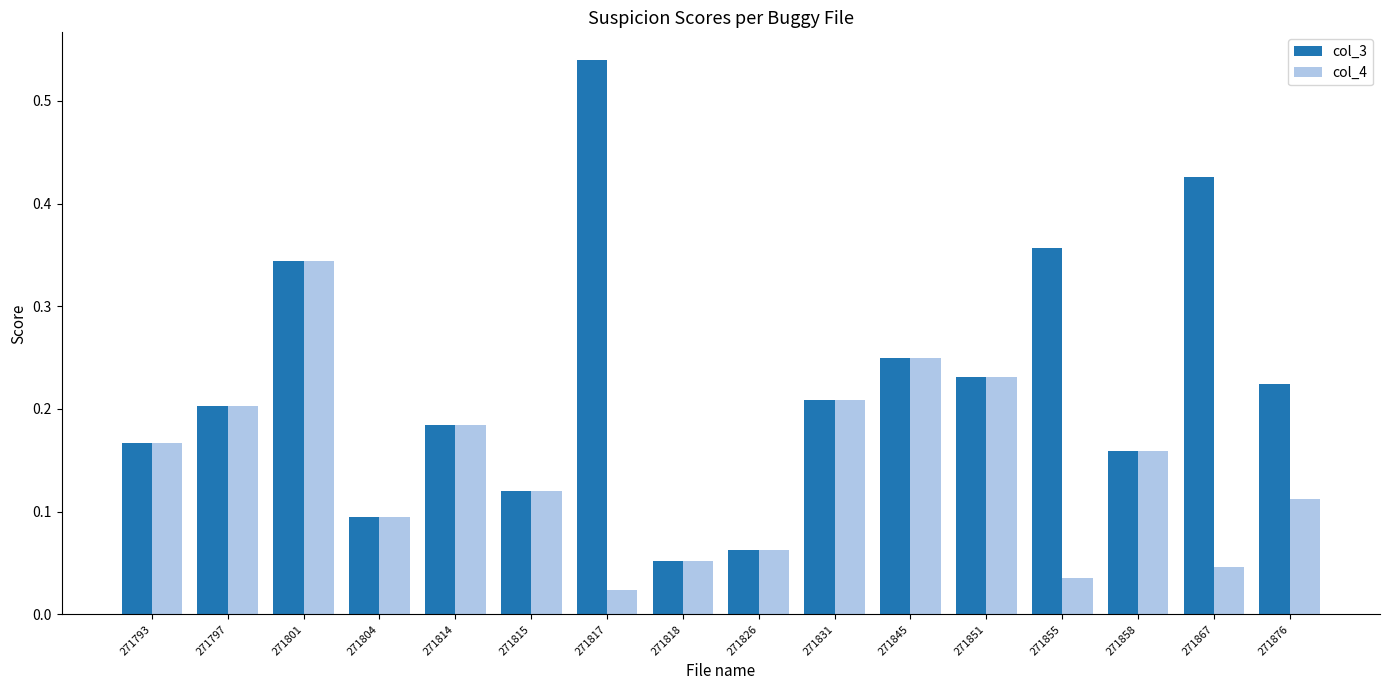

At which category does the chart reach its minimum across all series?

271817